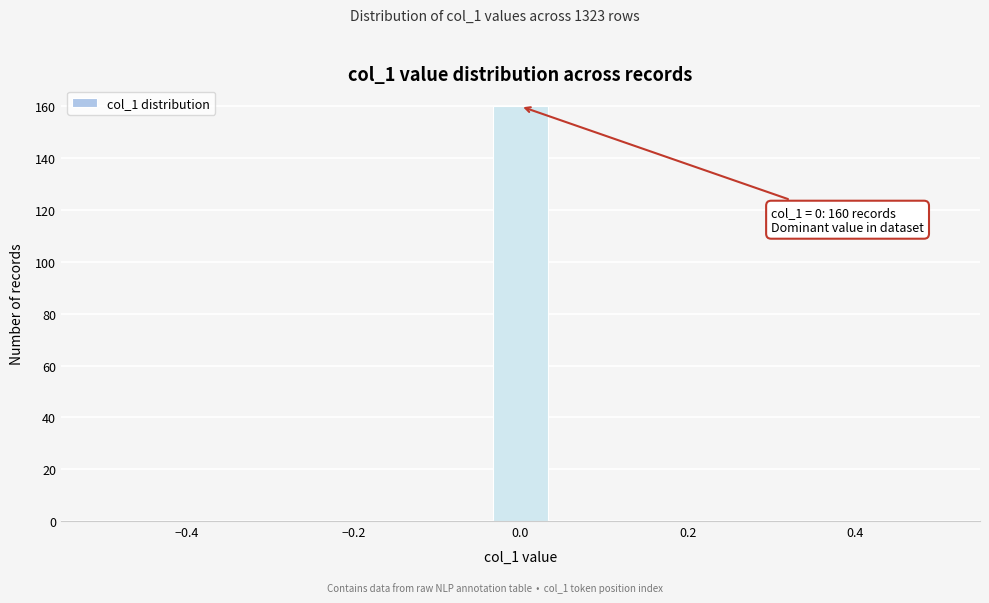

Around what value on the x-axis is the tallest bar? Give the approximate position of its centre, as read against the axis.

0.00